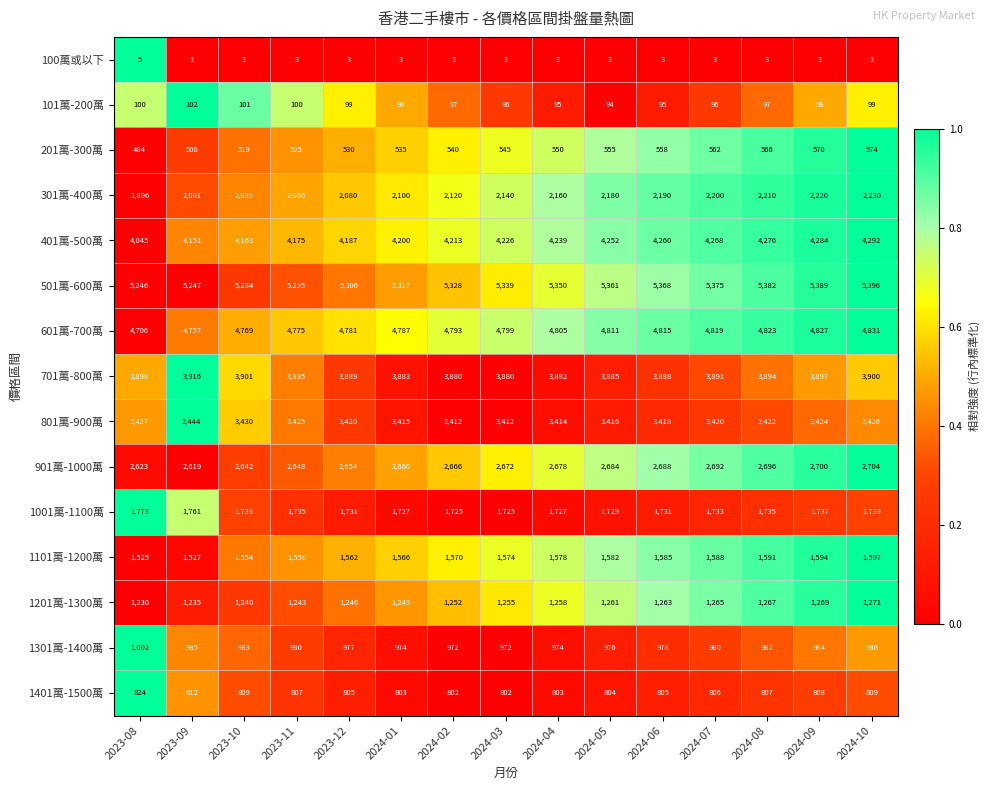

The value of 401萬-500萬 at 2023-09 is 977. True or false?

False